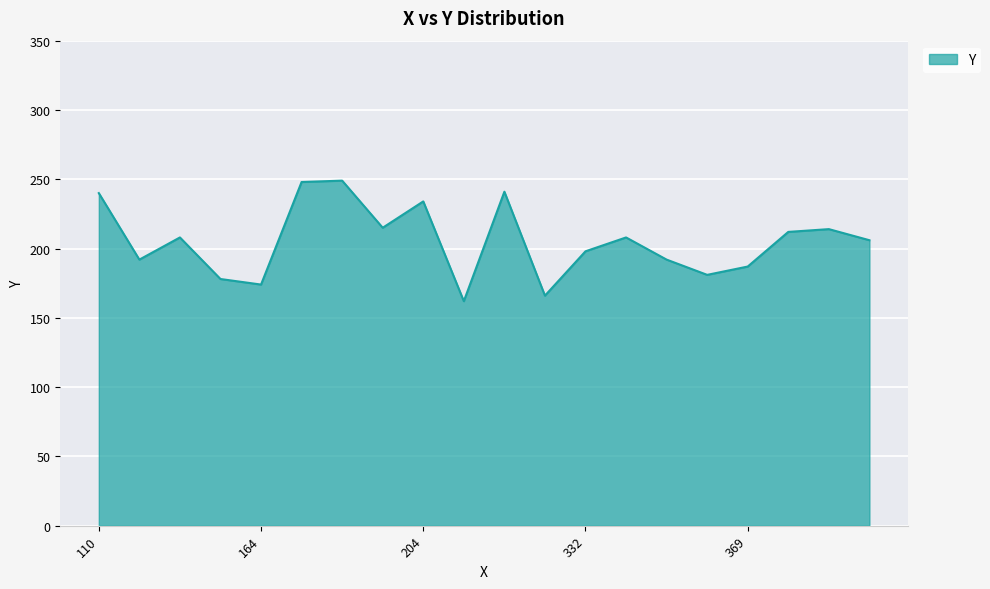

What is the difference between the maximum and minimum values?

87